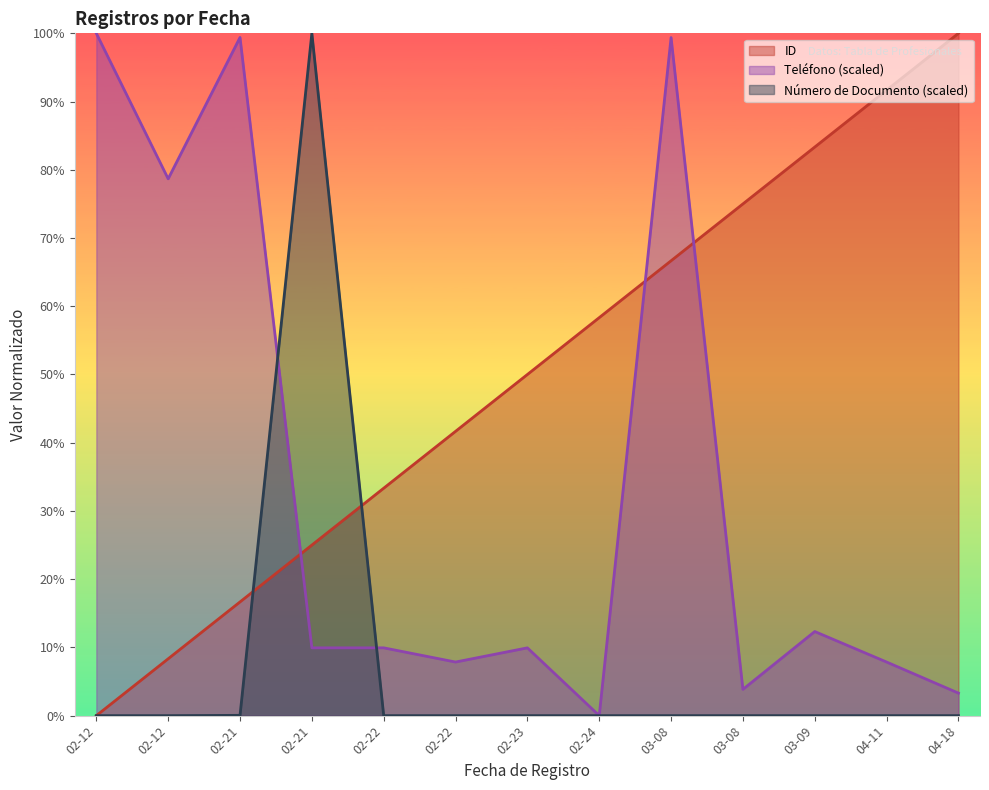

Rank the series by their maximum value, from highest to lowest.

ID, Teléfono (scaled), Número de Documento (scaled)